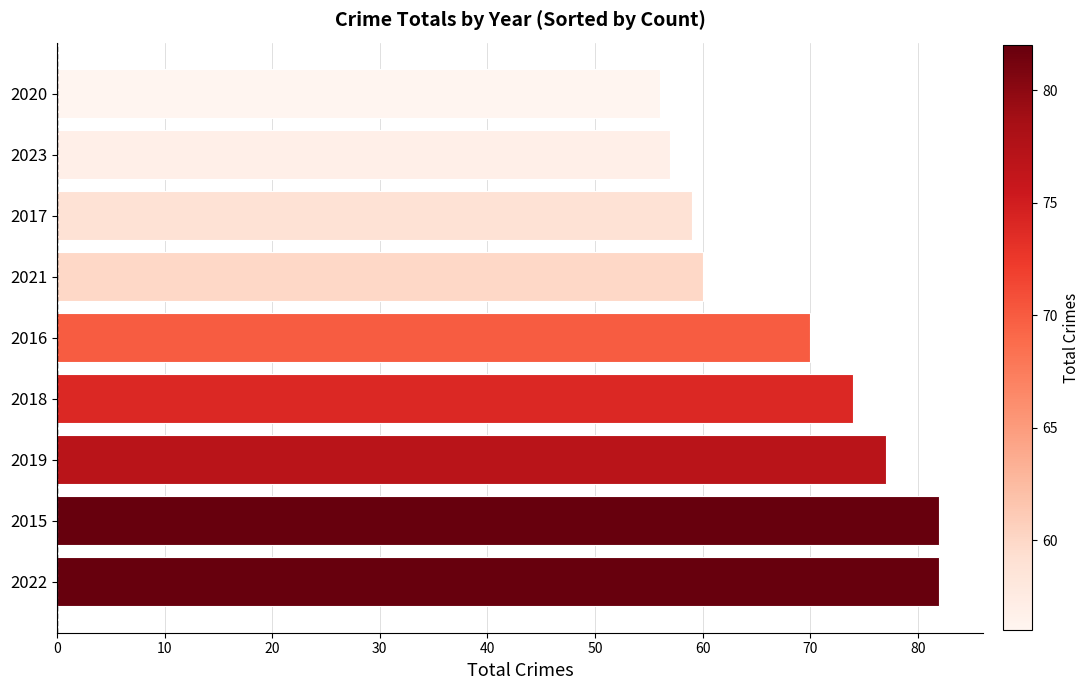

Reading bottom to top, transcribe all the data shown in this chart.

2022=82	2015=82	2019=77	2018=74	2016=70	2021=60	2017=59	2023=57	2020=56